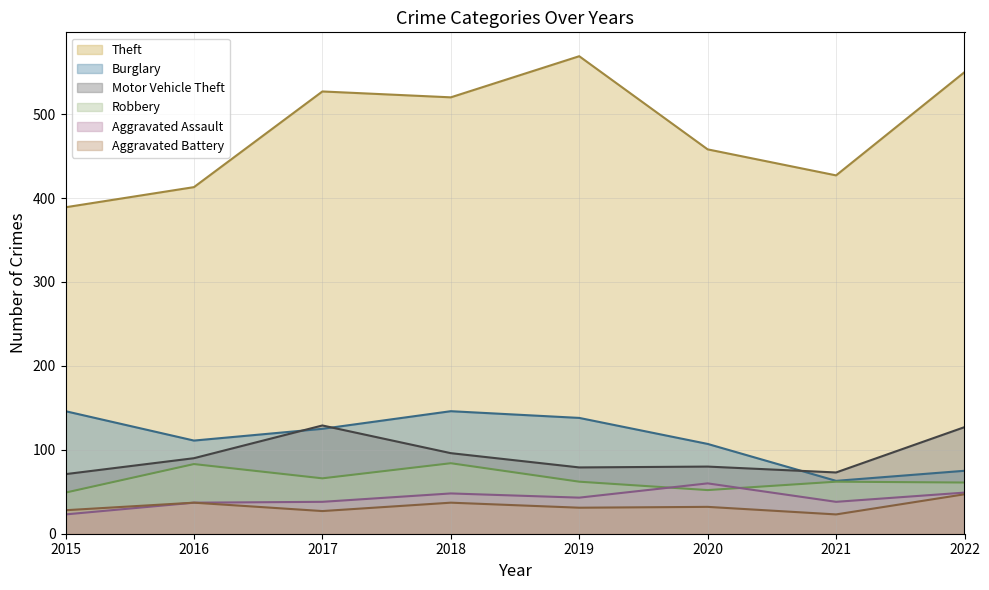

Where is Aggravated Battery nearest to the value 35?

2016